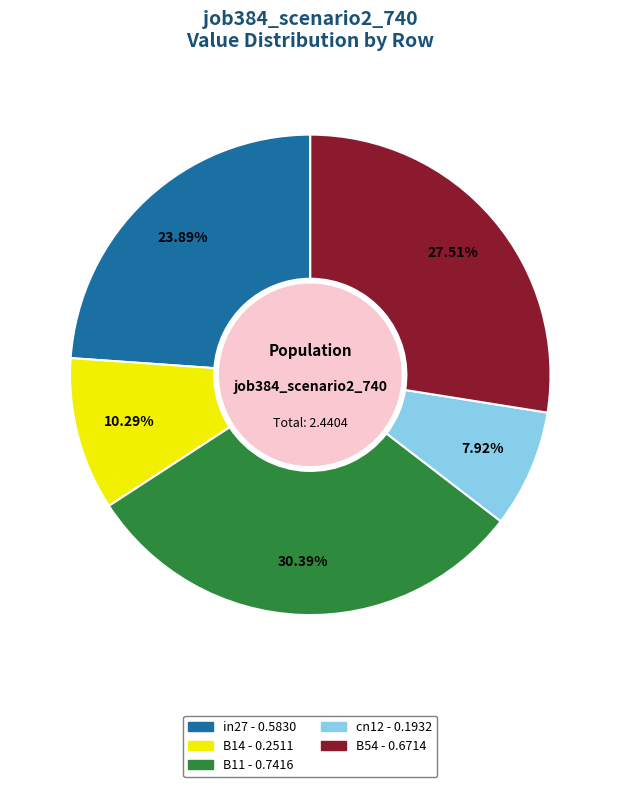

To the nearest percent, what is the combined percentage of B54 and B14?

38%